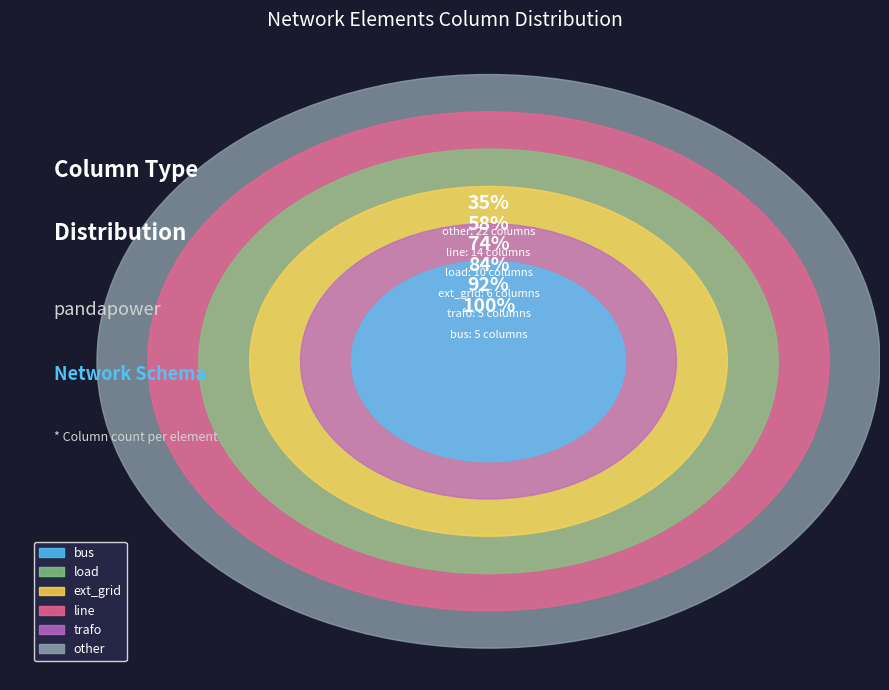

What is the total percentage of other and line?

58.1%